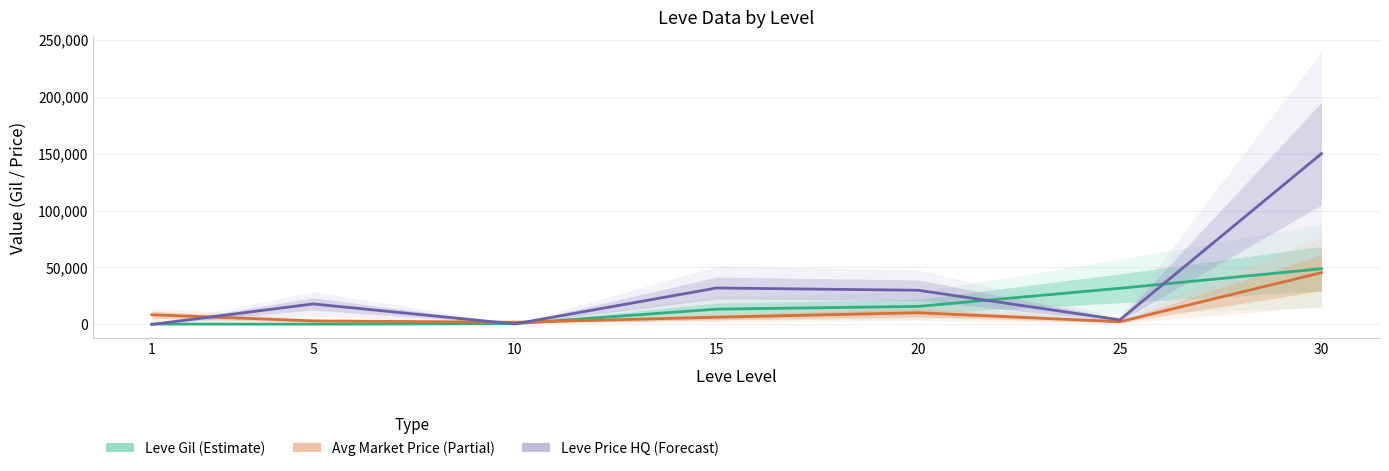

What is the sum of all Leve Price HQ (Forecast) values?

234426